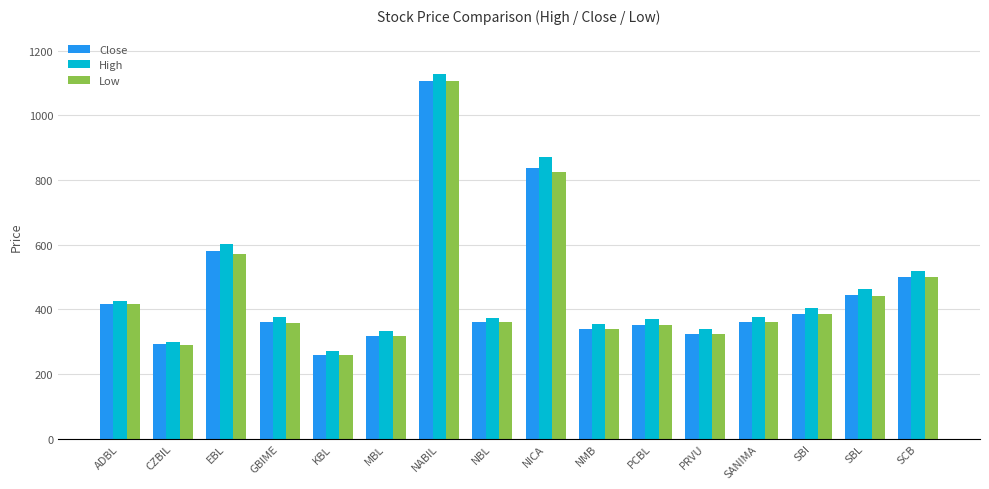

What is the maximum value for High?

1129.0